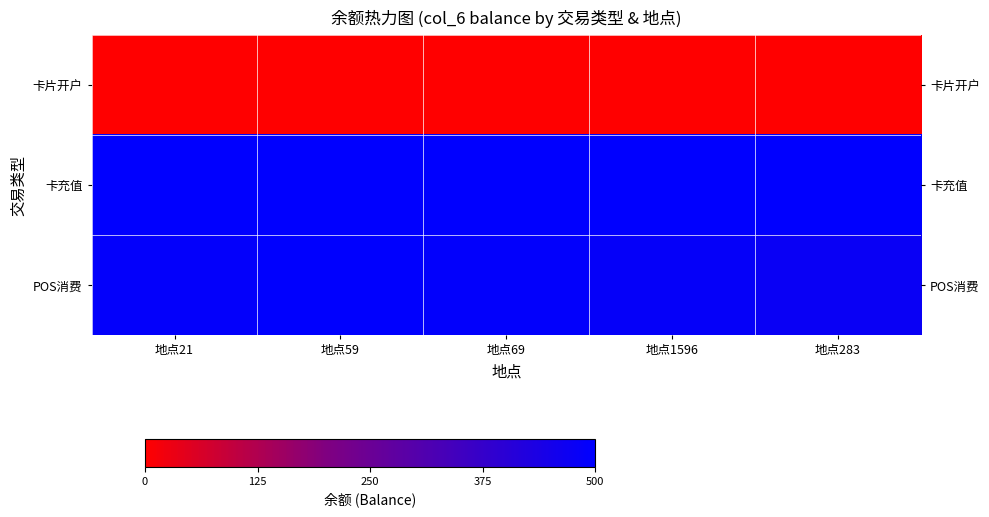

The 卡充值 series shows 103.0 at 地点1596. True or false?

False